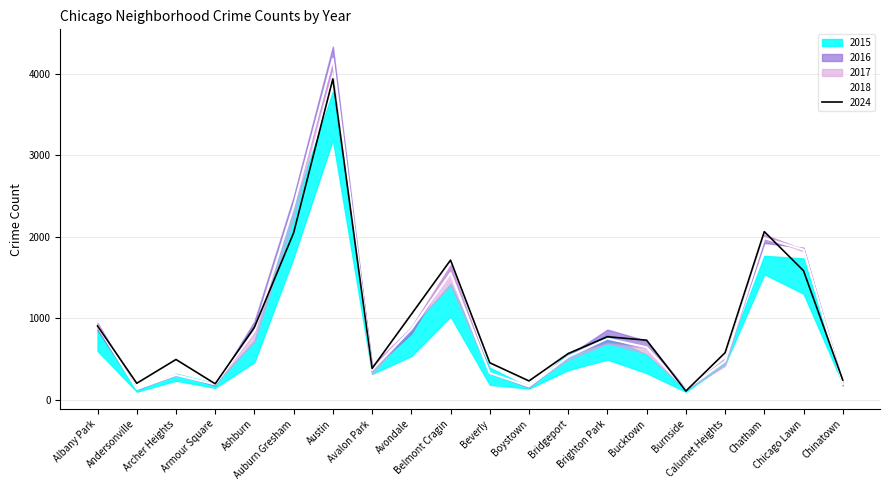

The value of 2015 at Auburn Gresham is 801. True or false?

False